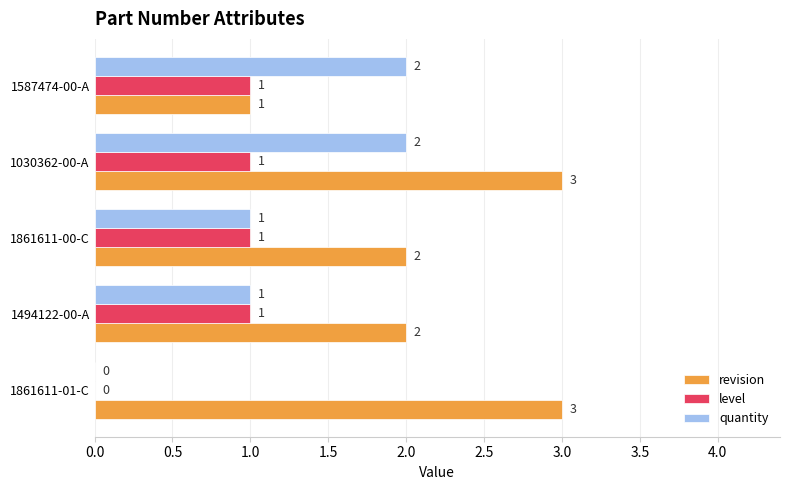

How many revision values are between 2 and 3?

4